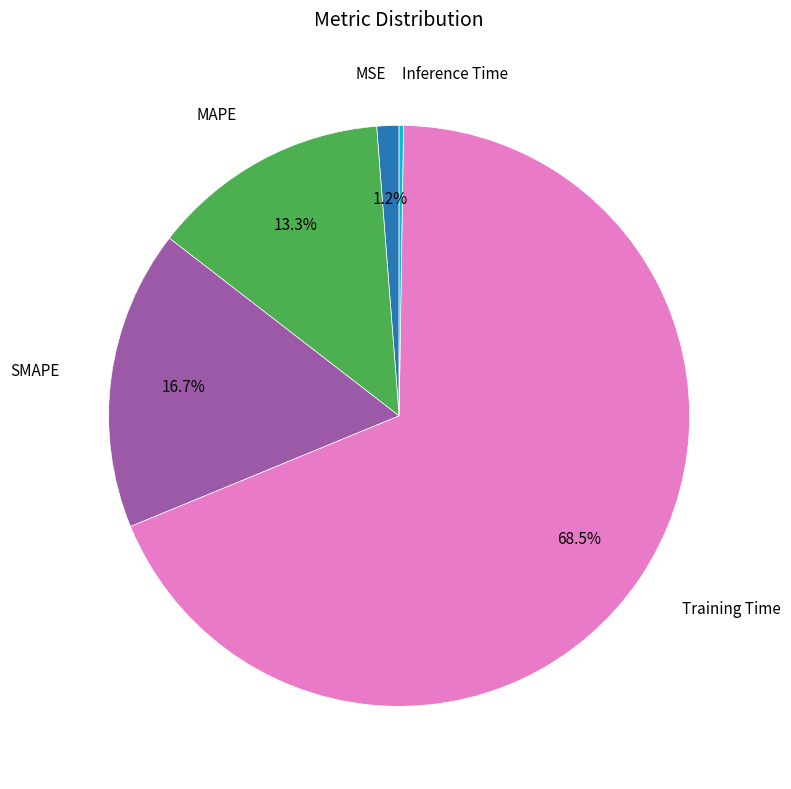

Does any single category account for the majority?

Yes